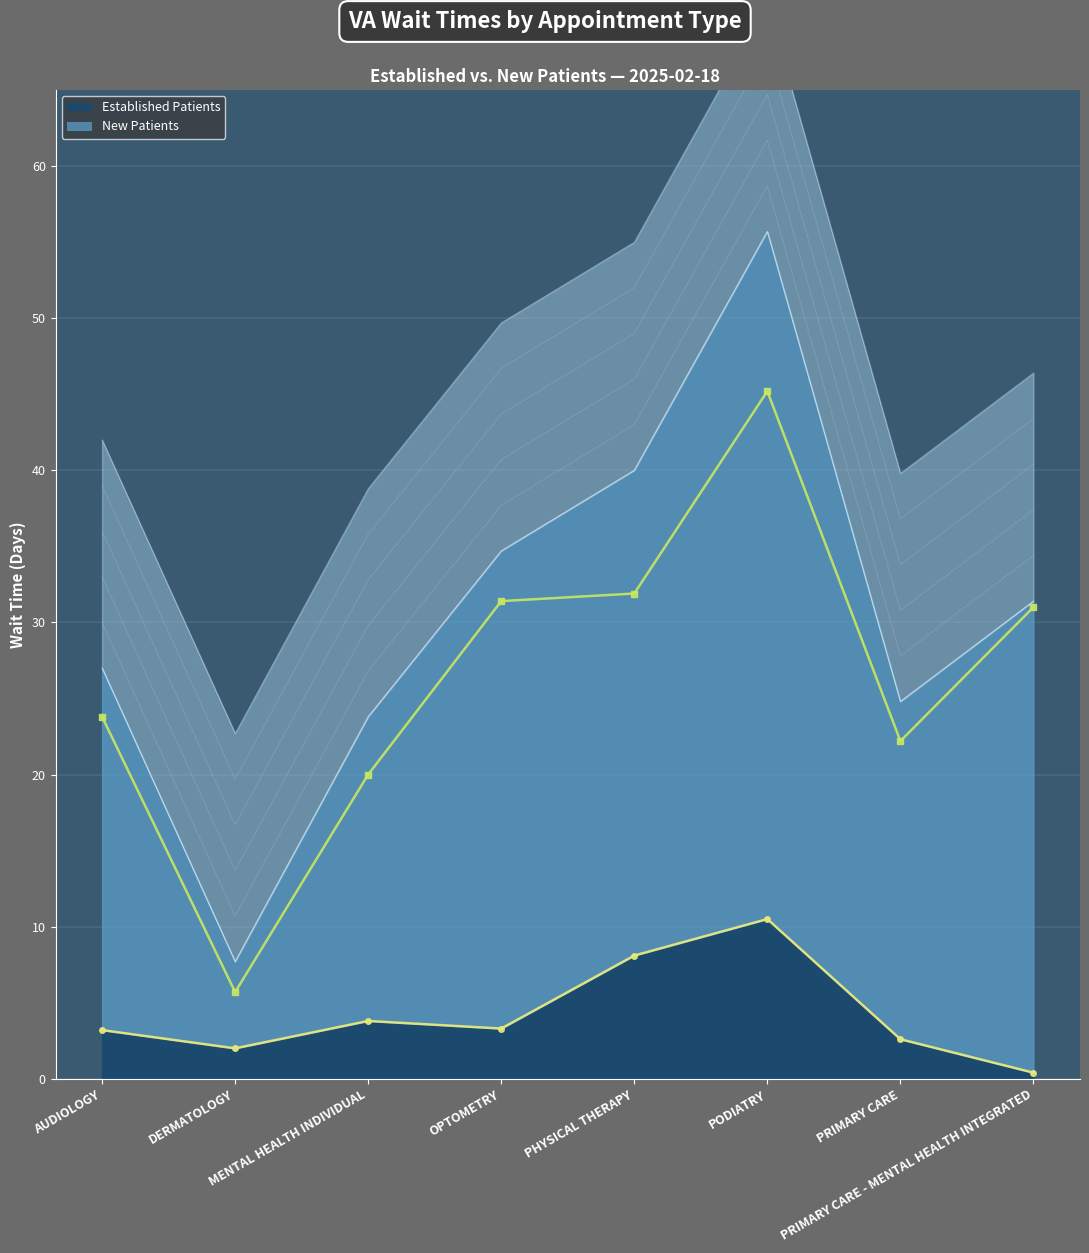

Is it true that NewPatients (line) equals 23.8 at AUDIOLOGY?

True